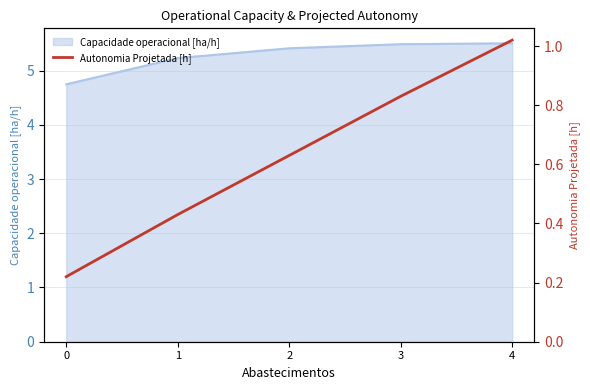

The Capacidade operacional [ha/h] series shows 9.5 at 4. True or false?

False